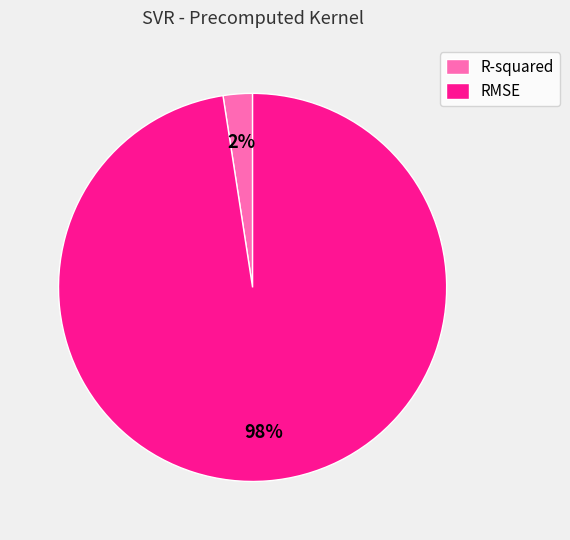

To the nearest percent, what portion does RMSE represent?

98%